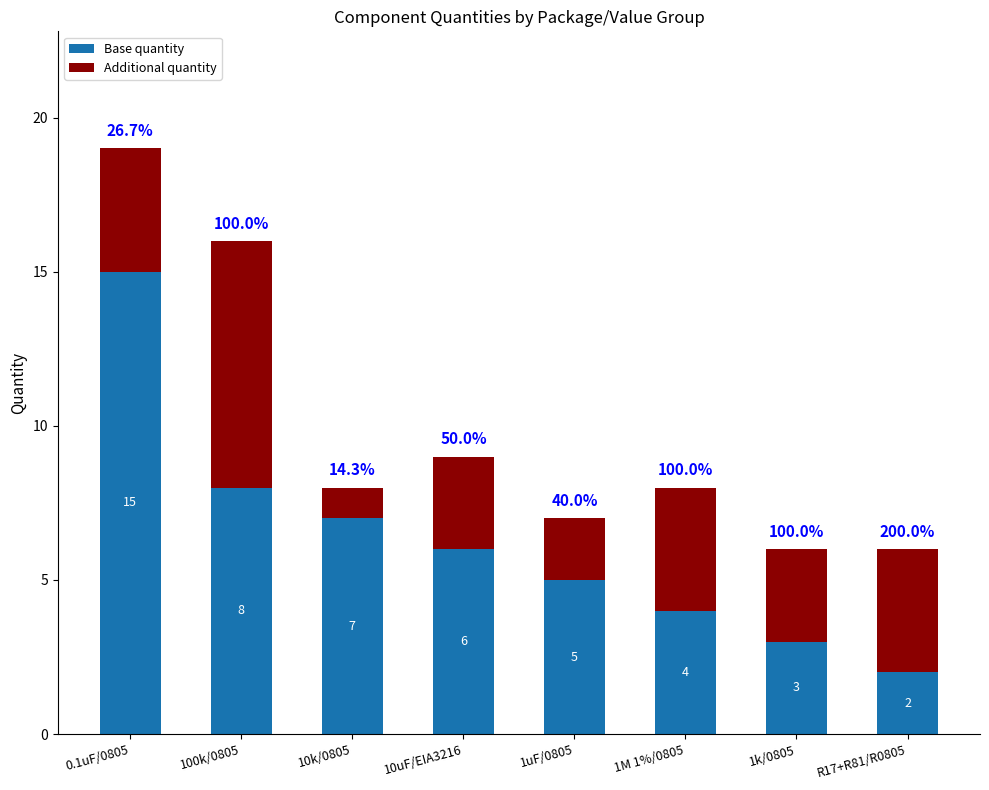

What is the sum of all Base quantity values?

50